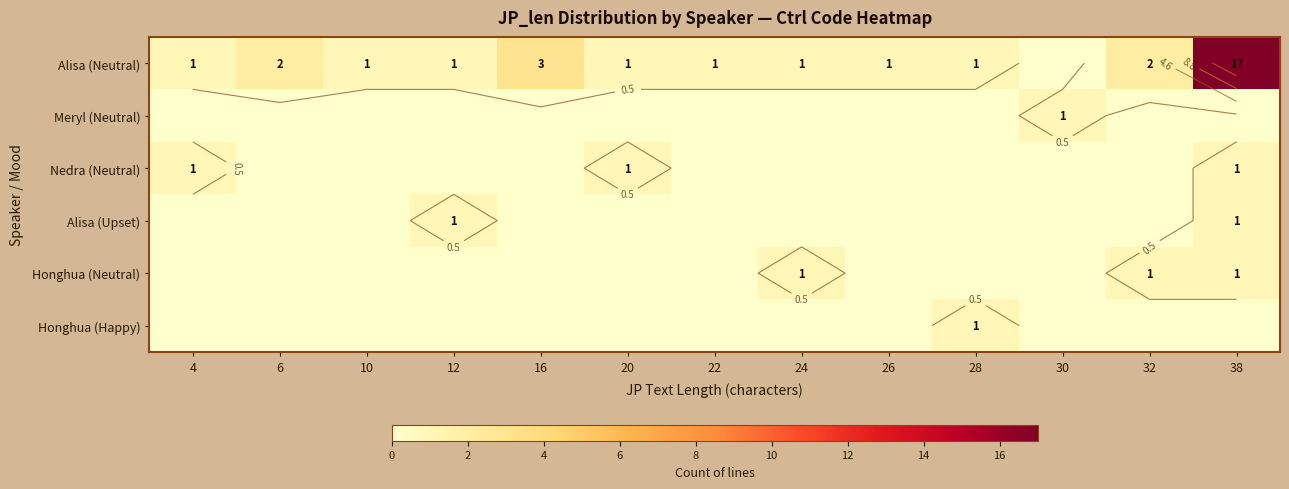

Rank the categories by Alisa (Upset) value from lowest to highest.

4, 6, 10, 16, 20, 22, 24, 26, 28, 30, 32, 12, 38